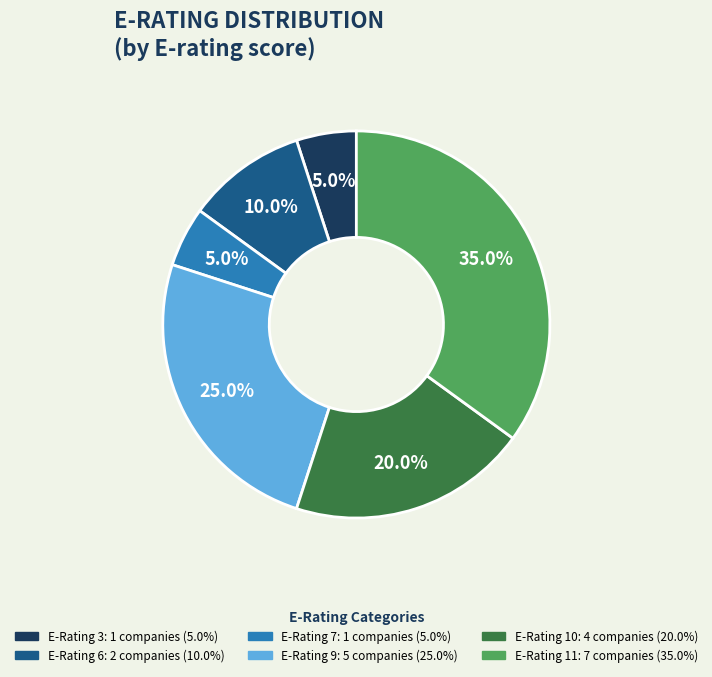

Is there a majority slice in this chart?

No